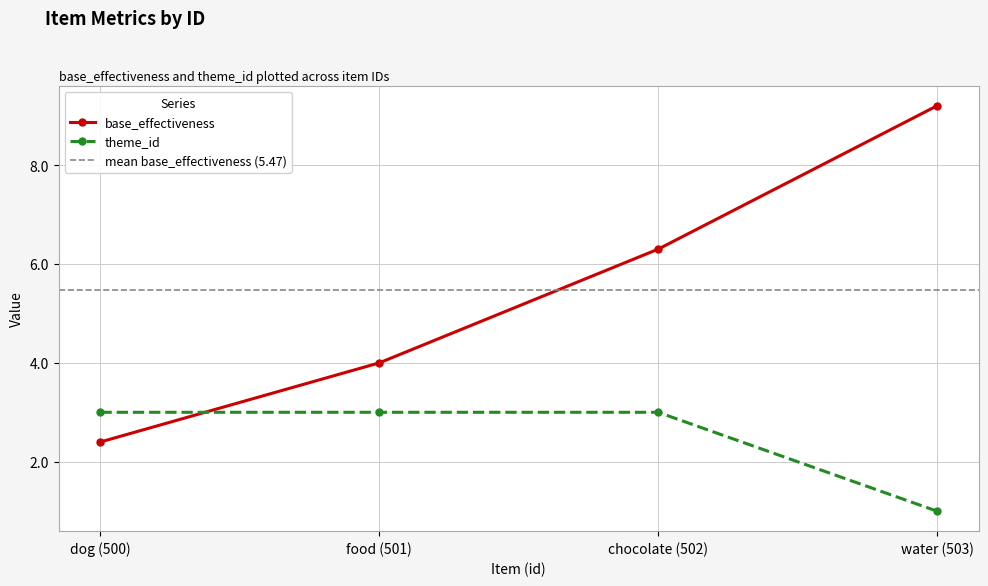

The theme_id series shows 3.0 at food (501). True or false?

True